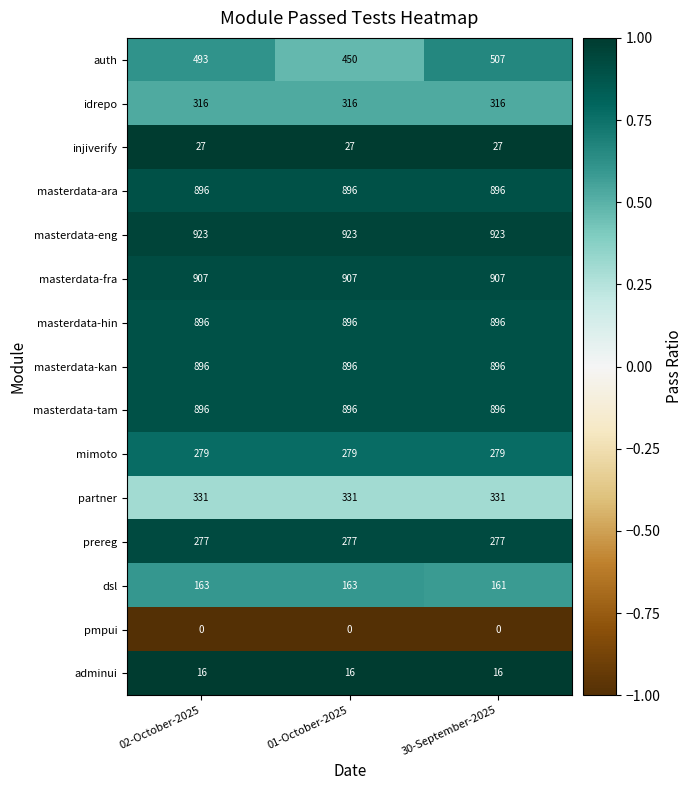

What is the difference between the highest and lowest values at 02-October-2025?

923